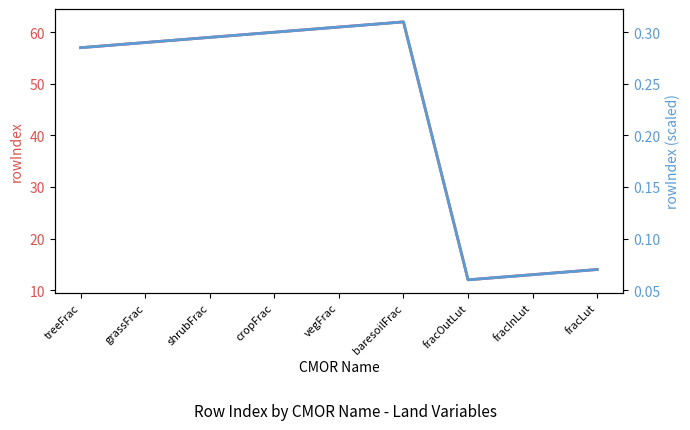

What are all the series names shown in the legend?

rowIndex, rowIndex (scaled)